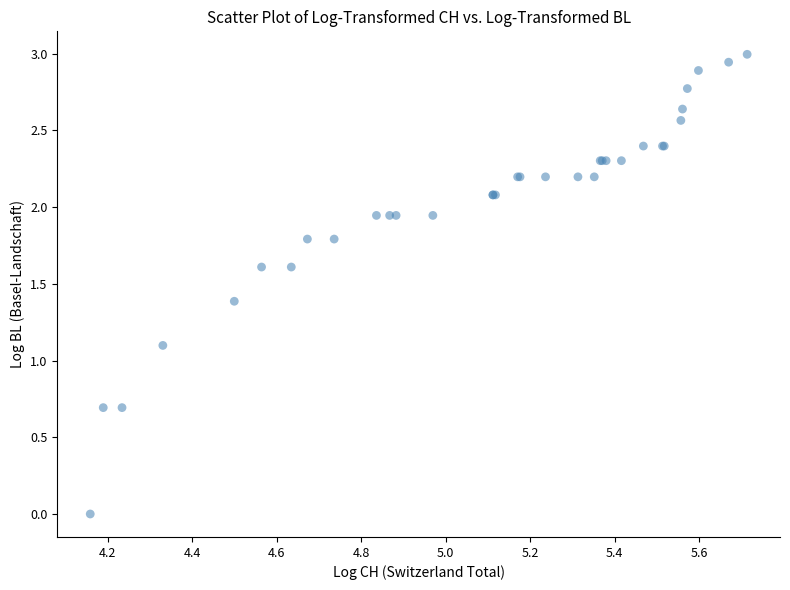

What Y value in the scatter plot is closest to 1?

1.1